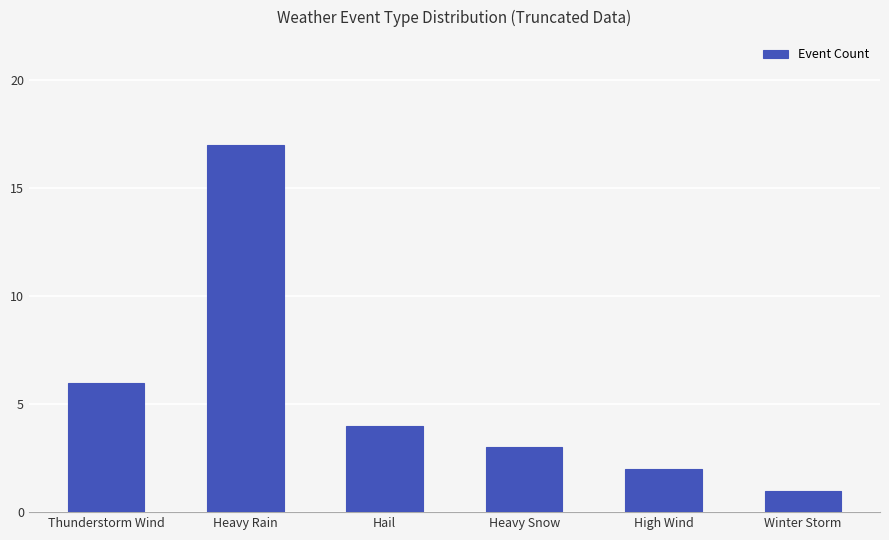

Rank the categories by value from highest to lowest.

Heavy Rain, Thunderstorm Wind, Hail, Heavy Snow, High Wind, Winter Storm